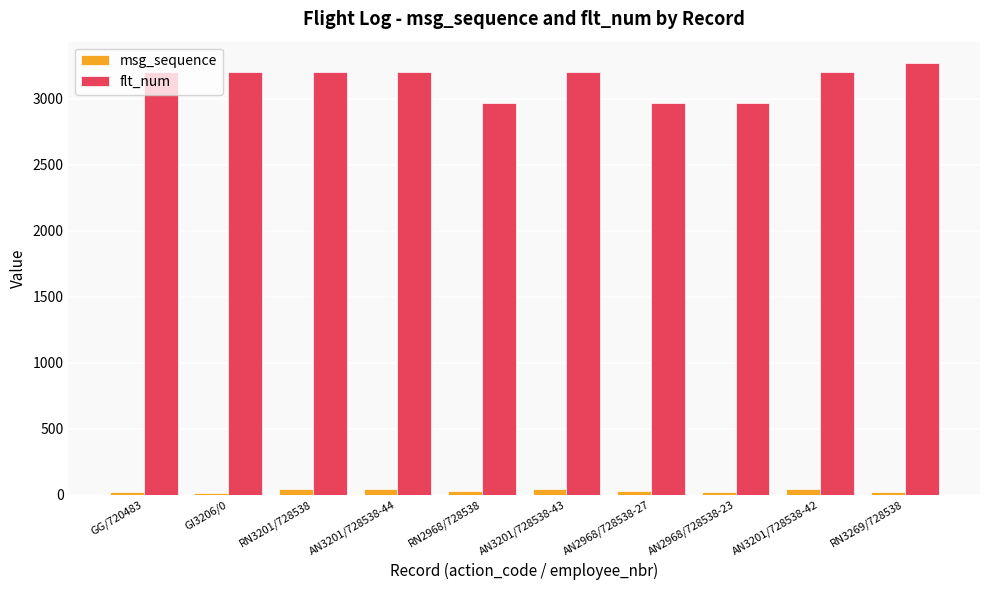

Rank the series by their maximum value, from lowest to highest.

msg_sequence, flt_num